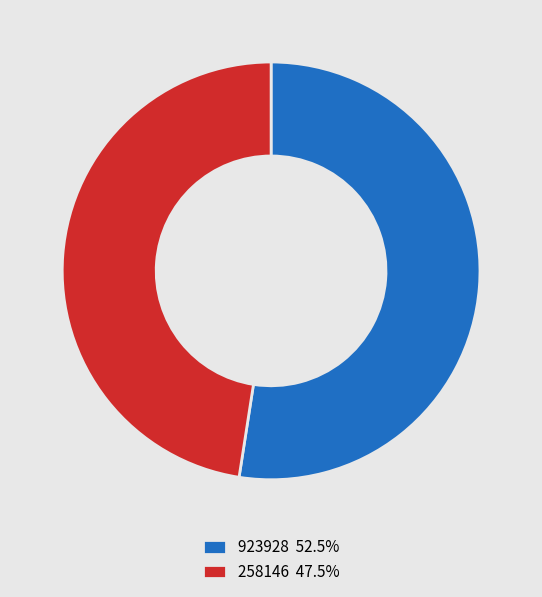

Does 258146 47.5% represent more than half of the total?

No